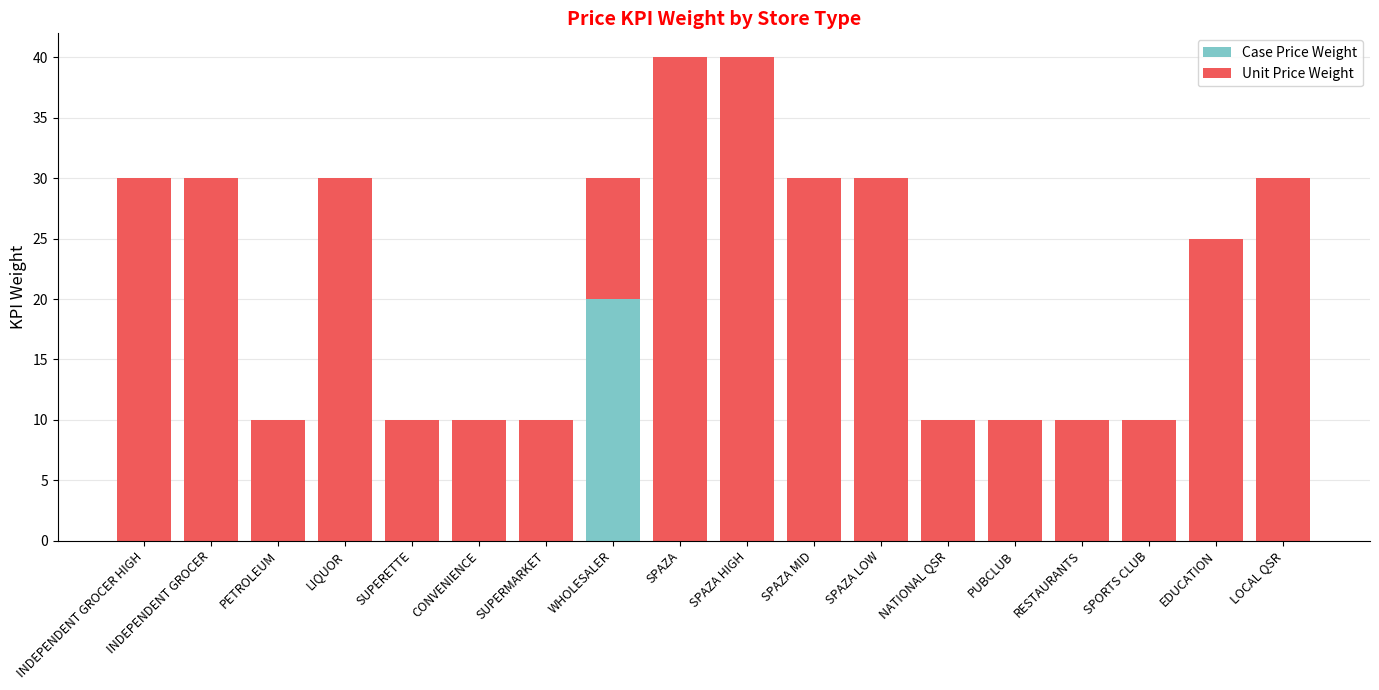

What is the total value across all series at SUPERETTE?

10